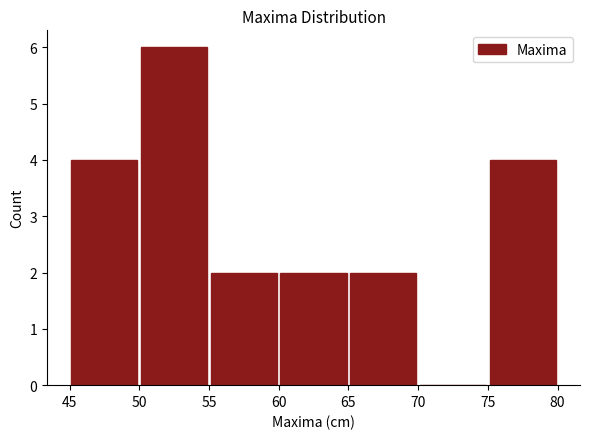

How tall is the bar that spans 45 to 50 on the x-axis? The values are not printed on the chart, so give them approximately, as read against the axis.

4